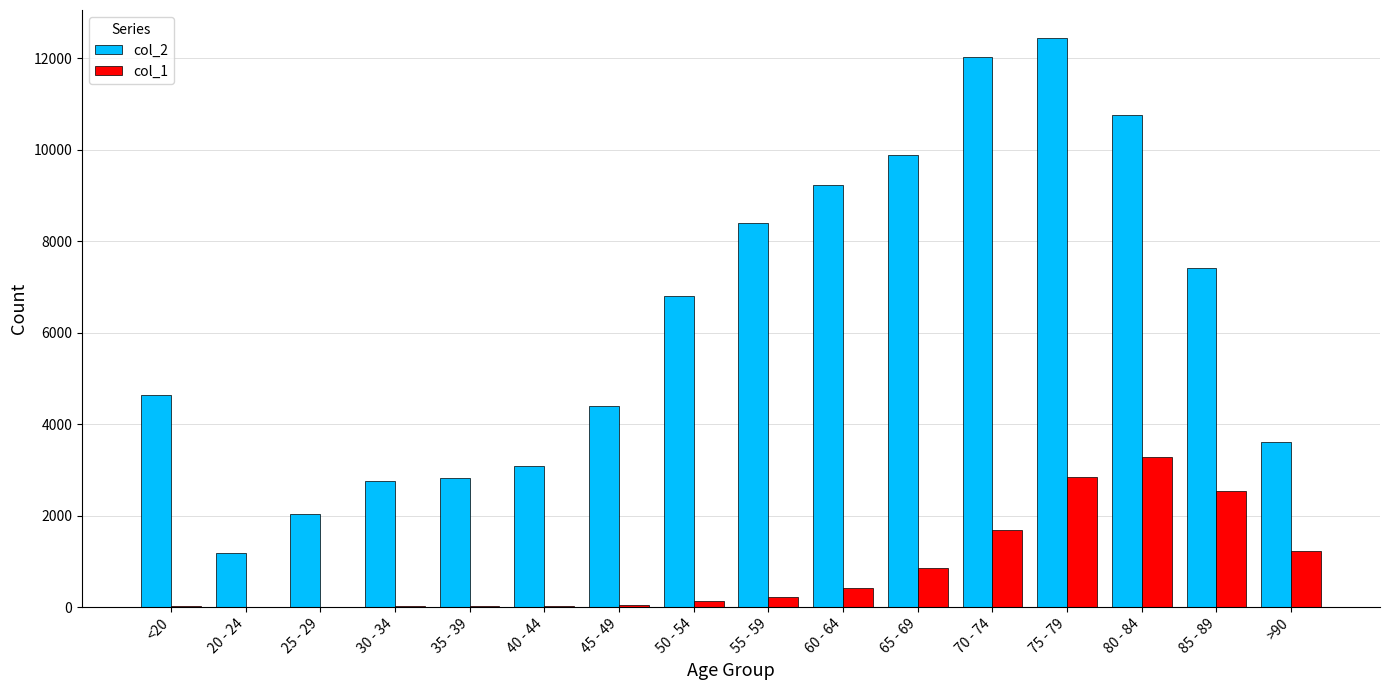

Which category has the highest value across all series?

75 - 79